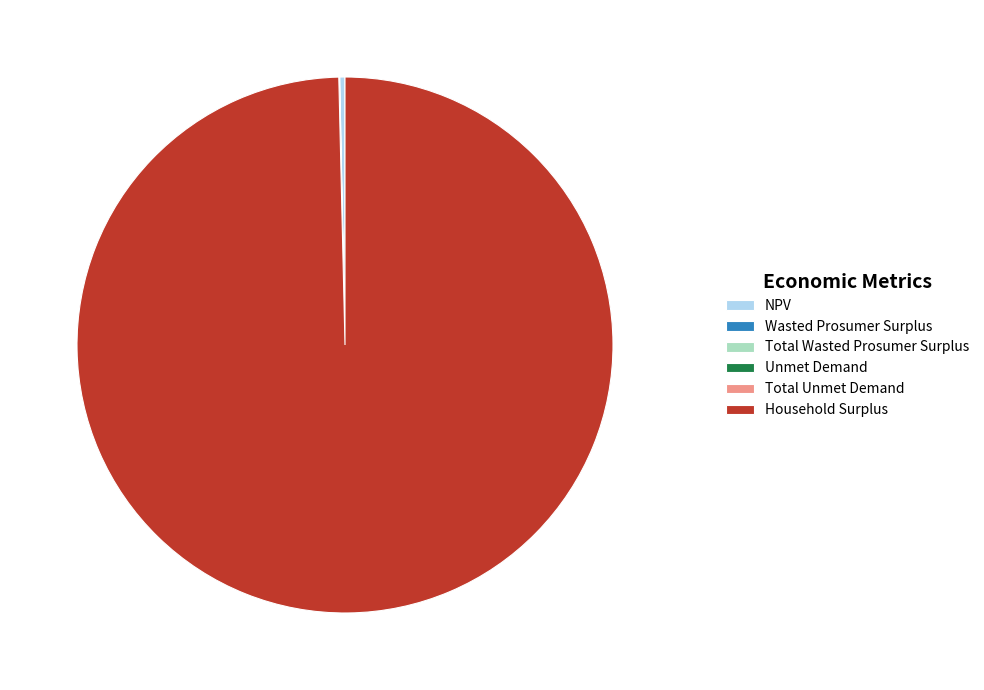

What is the largest slice in the pie chart?

Household Surplus